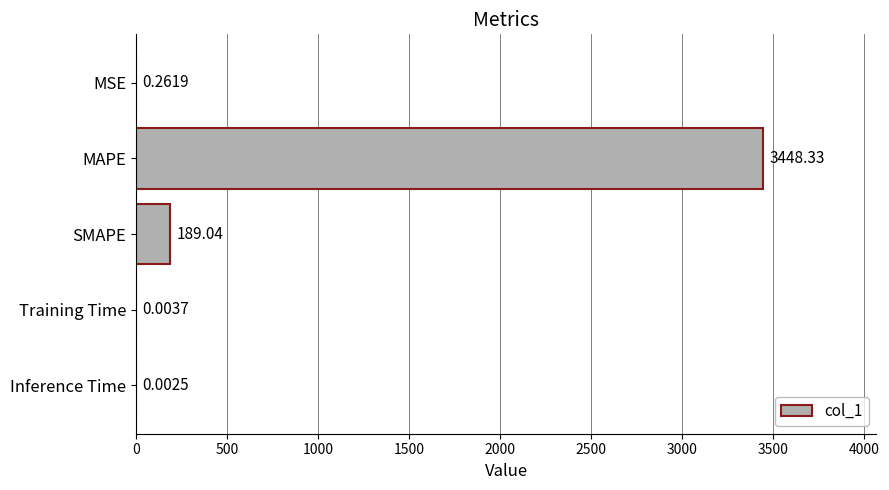

What is the change in value from MAPE to SMAPE?

-3259.3